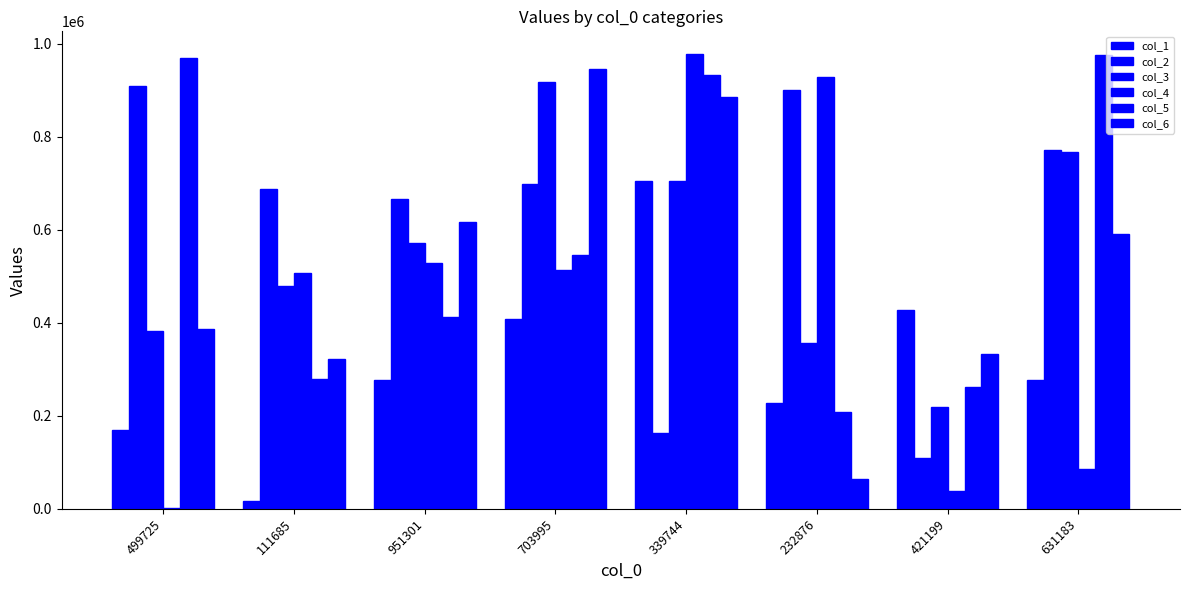

How many groups of bars are there?

8